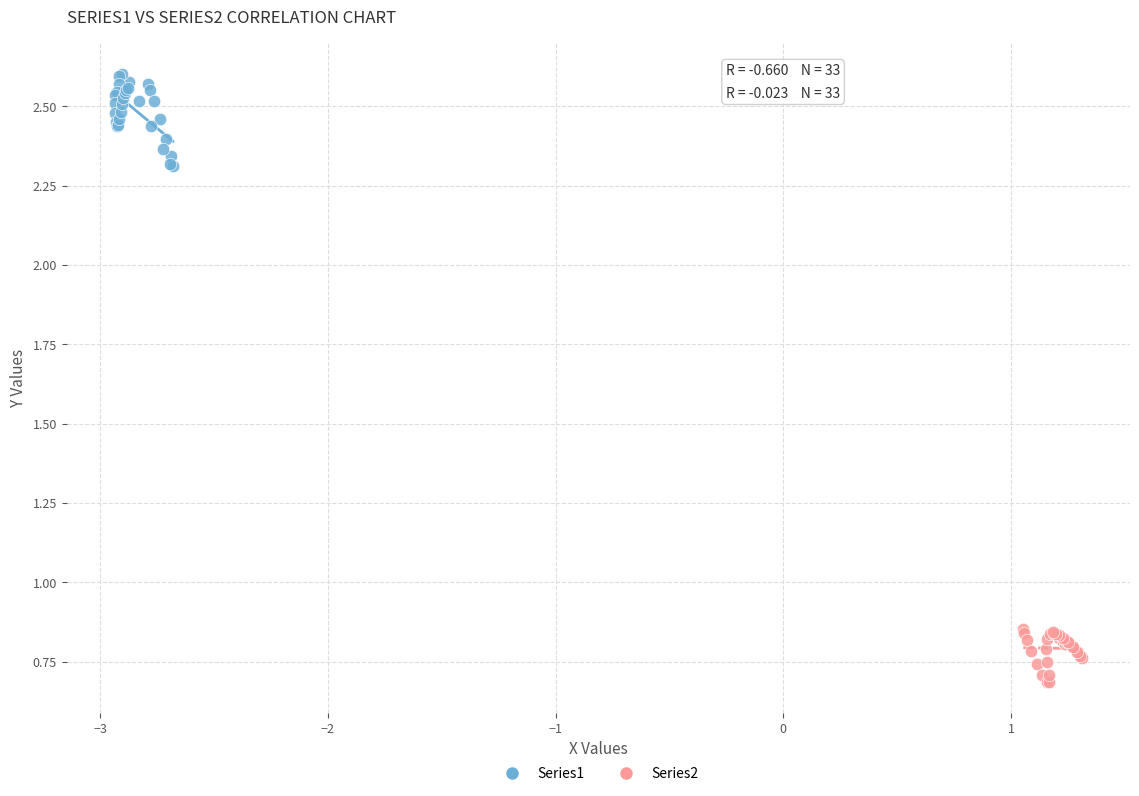

Which series contains the highest Y value?

Series1